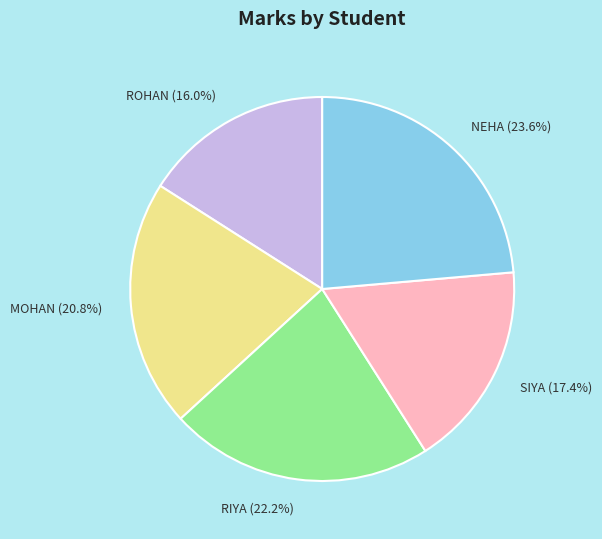

True or false: RIYA accounts for 22% of the total.

True